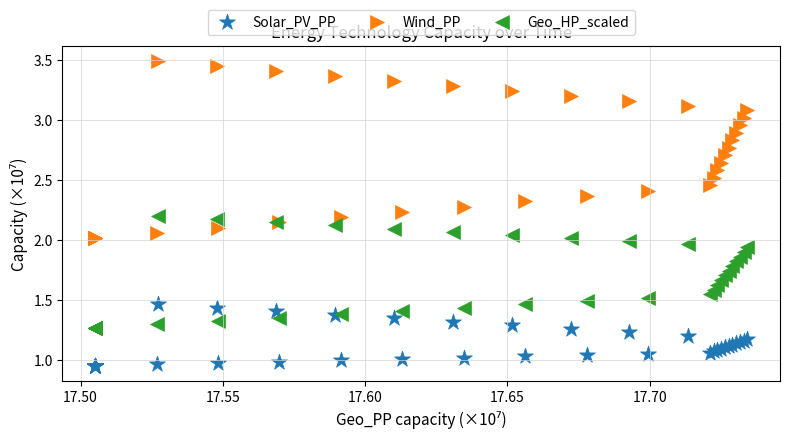

Which series contains the highest Y value?

Wind_PP